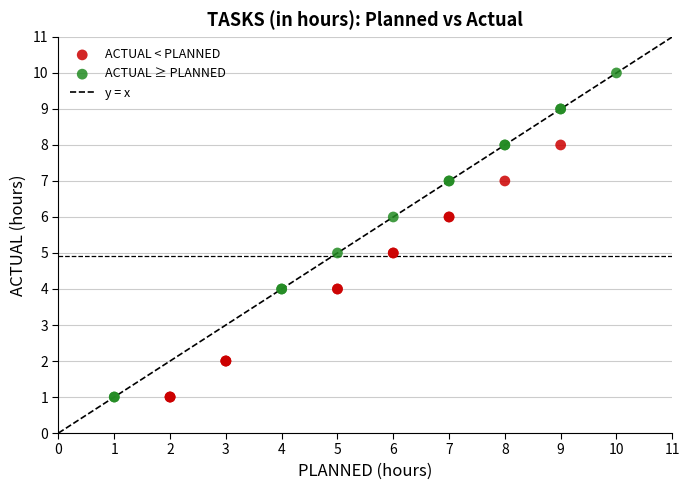

Which series has the widest spread of Y values?

ACTUAL ≥ PLANNED